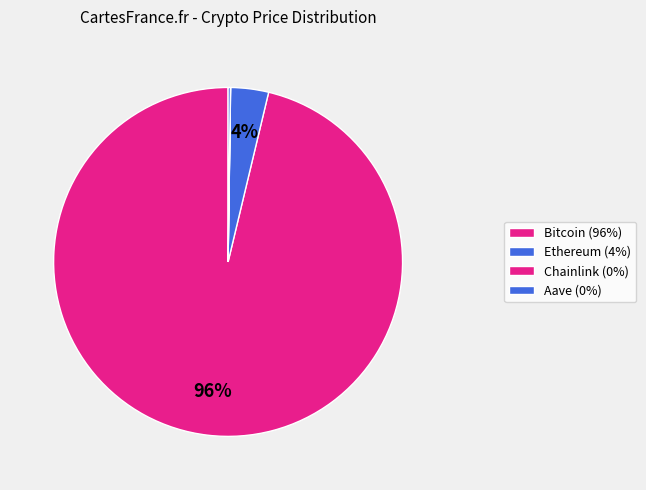

True or false: Aave accounts for 0% of the total.

True